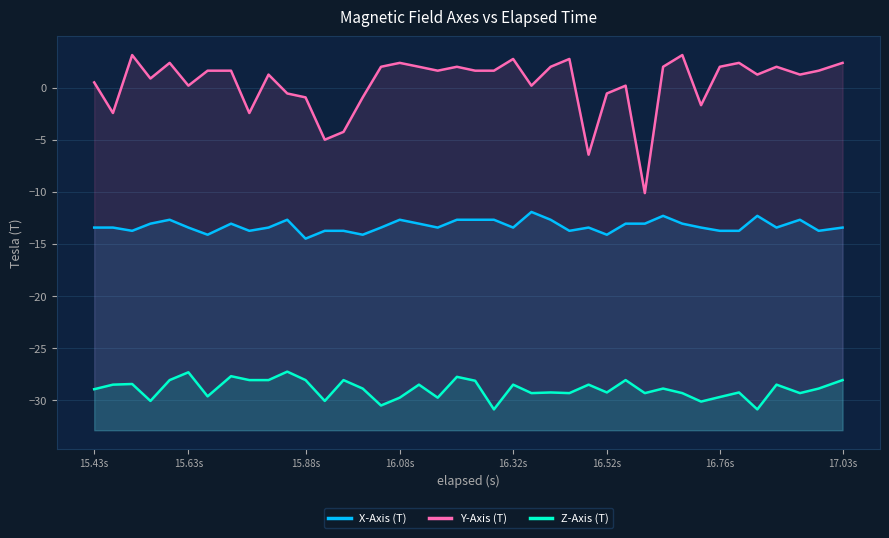

True or false: Z-Axis (T) and Y-Axis (T) cross at least once.

False